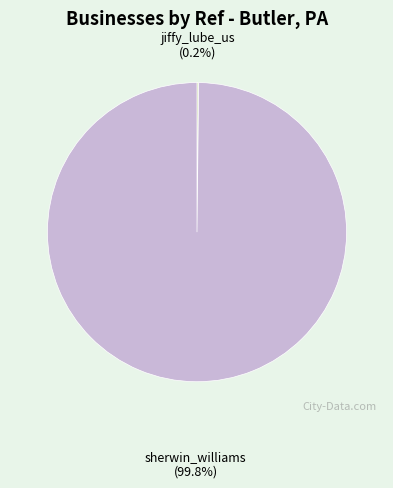

What portion of the pie excludes sherwin_williams?

0.2%